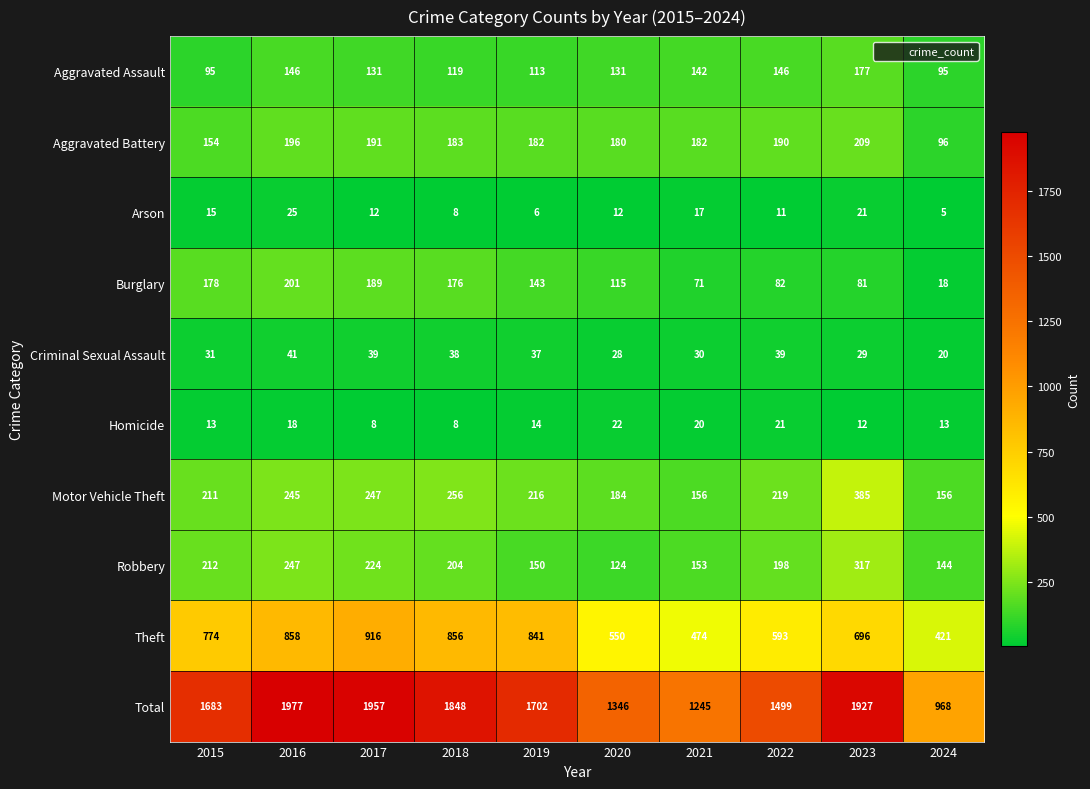

At which category is the sum across all series the highest?

2016